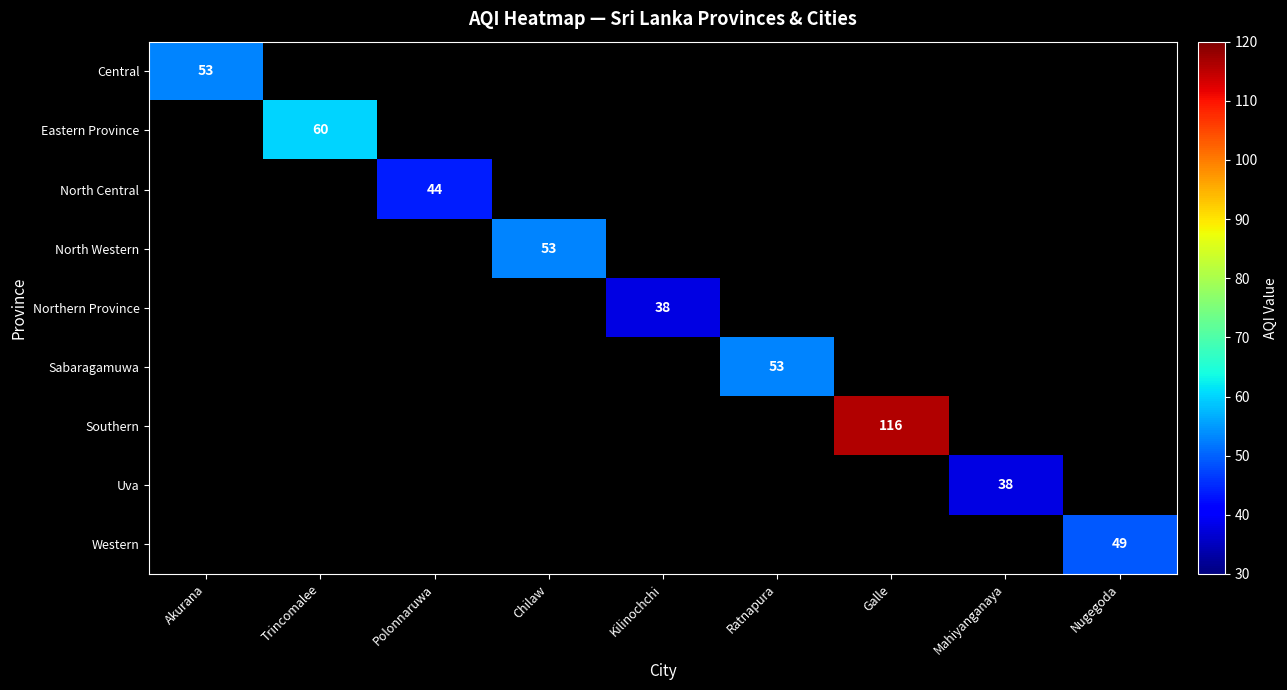

The Northern Province series shows 38 at Kilinochchi. True or false?

True